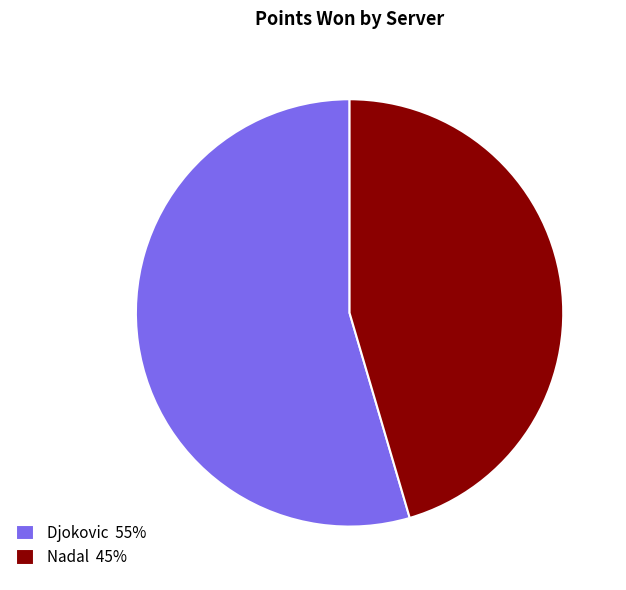

How many segments does this pie chart have?

2